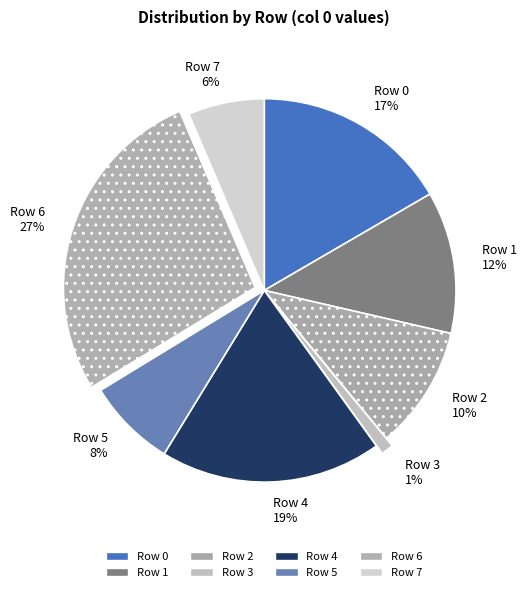

Do Row 4 and Row 6 together represent more than half of the pie?

No